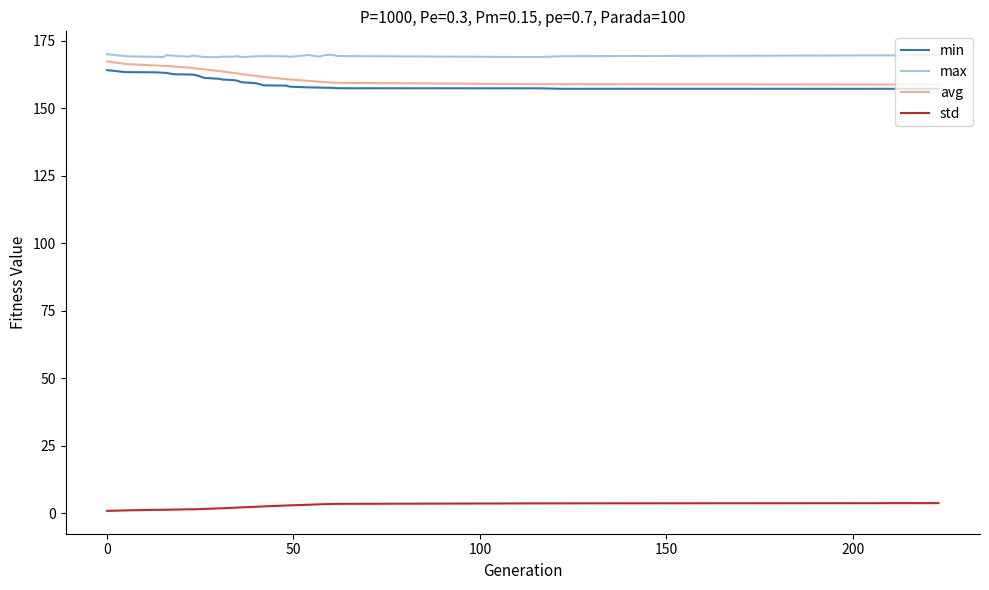

What is the highest value of the avg series?

167.3